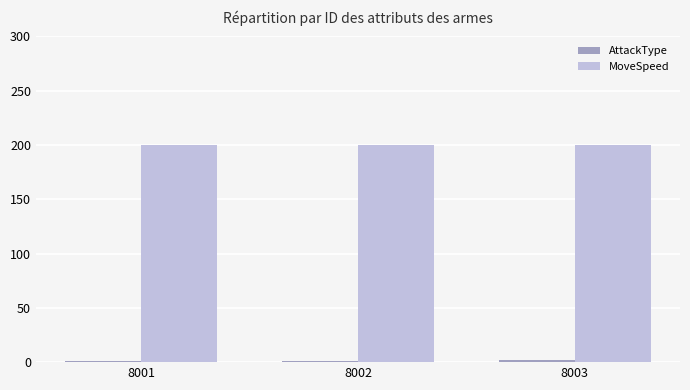

How many groups of bars are there?

3